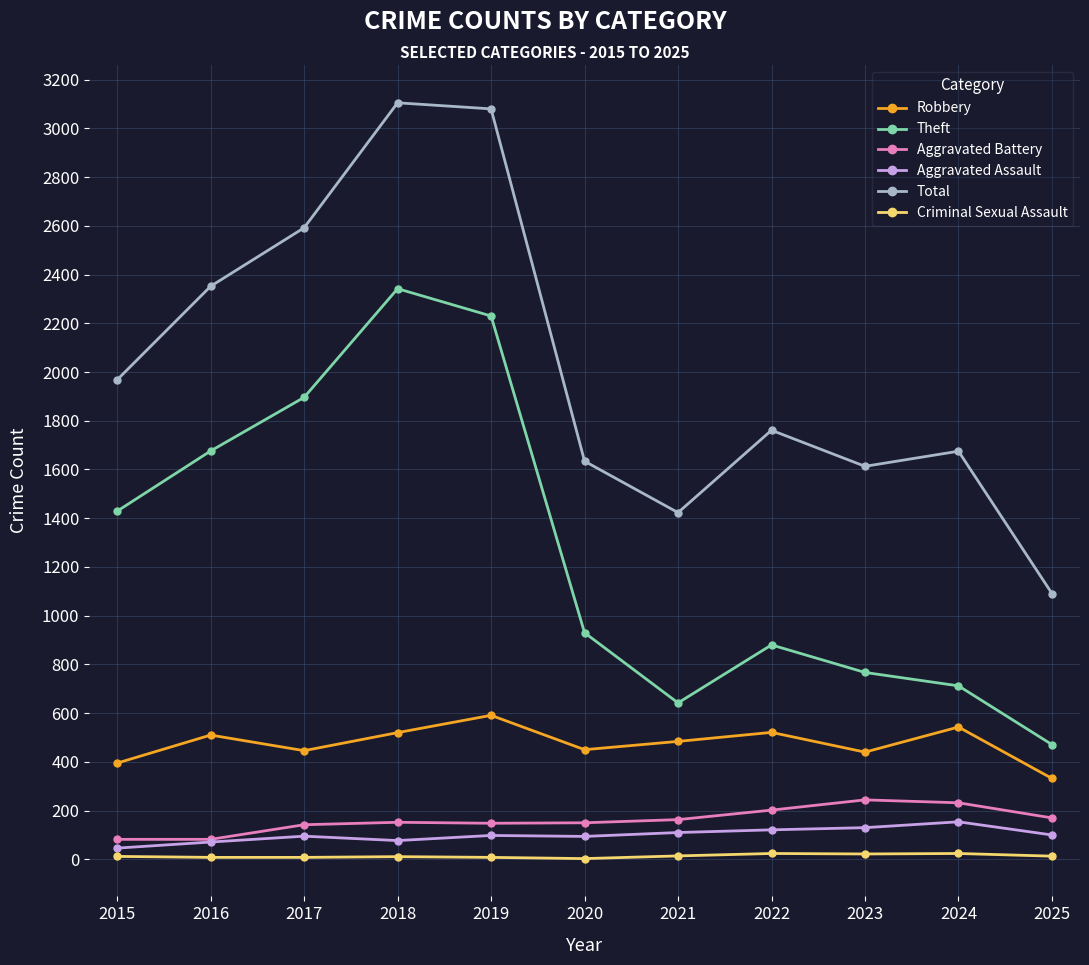

Is the value of Aggravated Battery at 2021 greater than the value of Aggravated Assault at 2020?

Yes